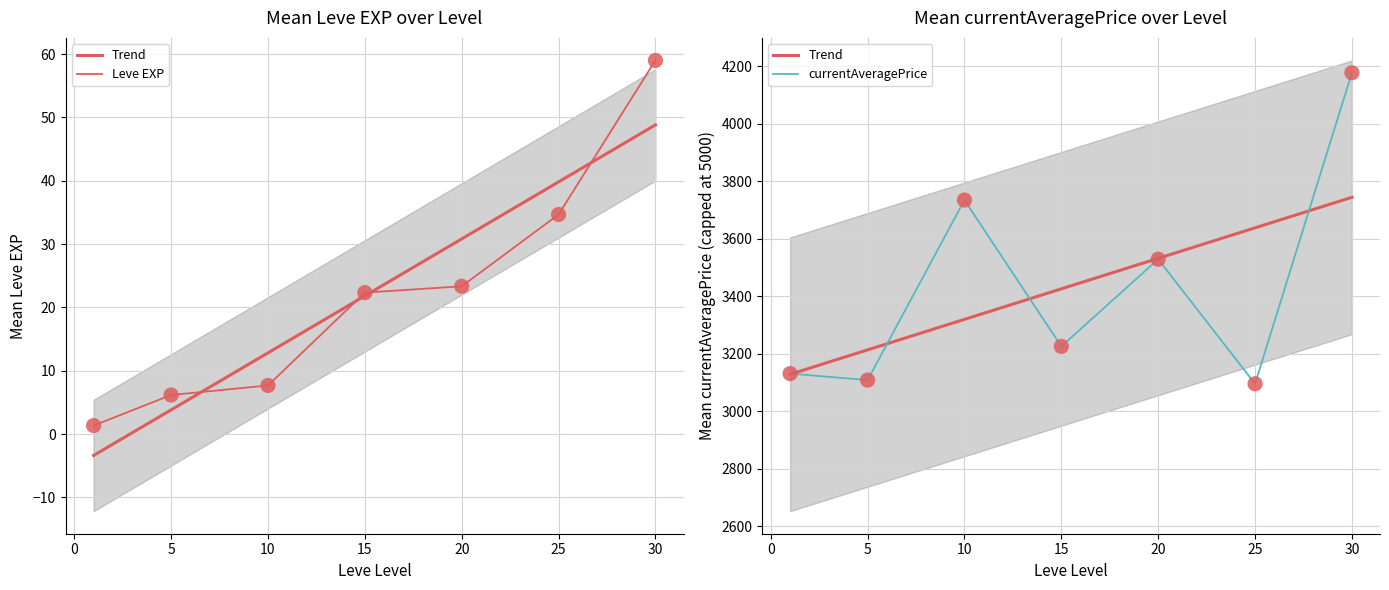

Is the value of Leve EXP at 25 greater than the value of Trend at 30?

No